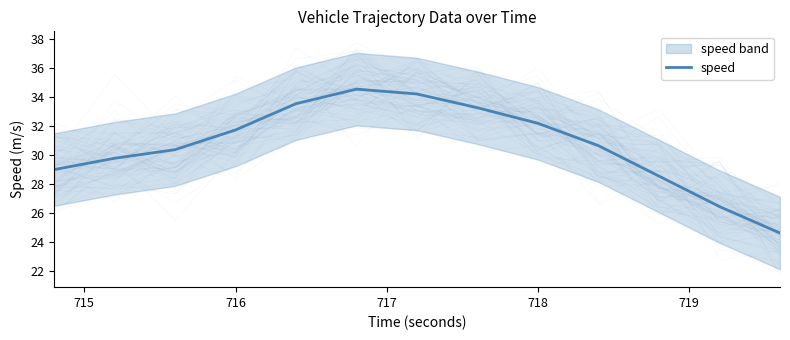

What is the difference between the maximum and minimum values?

9.9